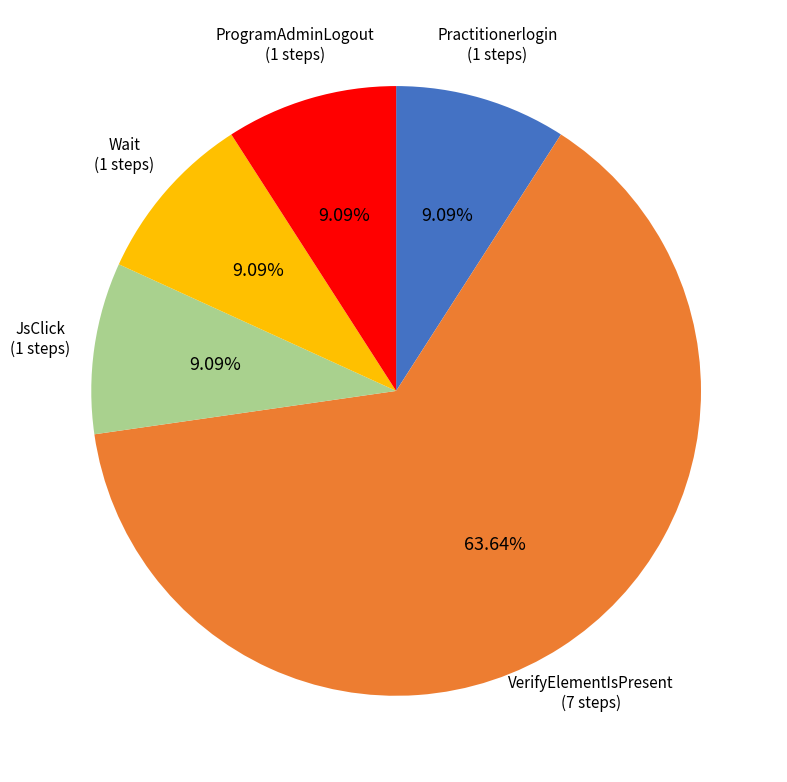

True or false: ProgramAdminLogout accounts for 9% of the total.

True